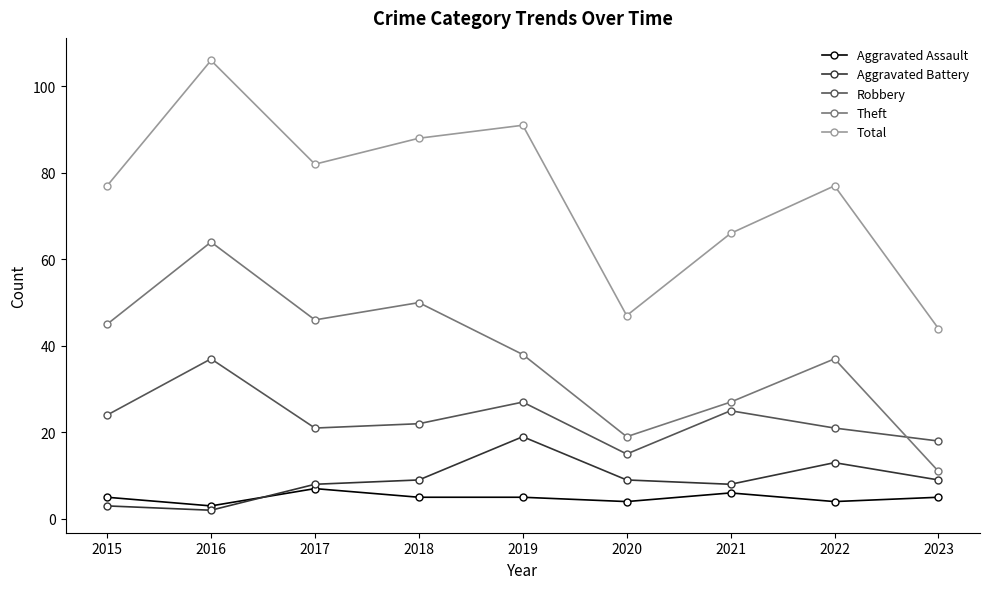

True or false: Aggravated Assault and Total cross at least once.

False